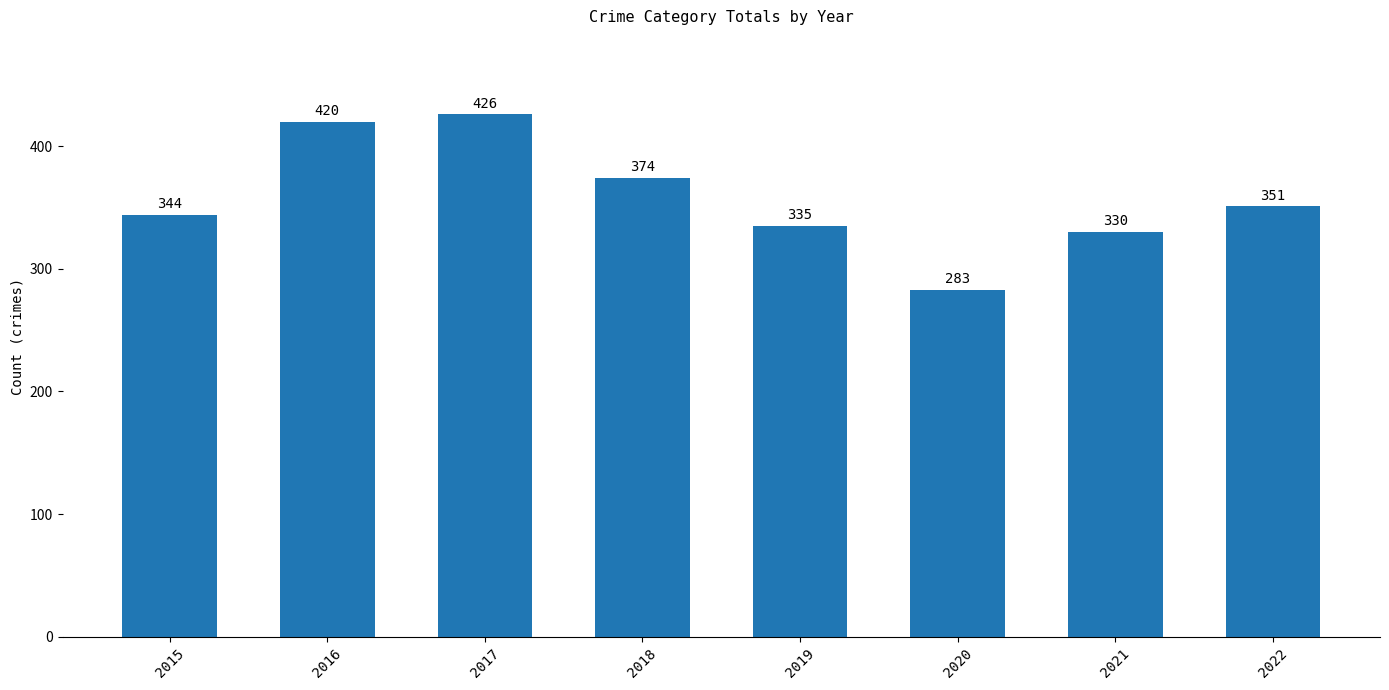

What is the value of the 8th bar from the left?

351